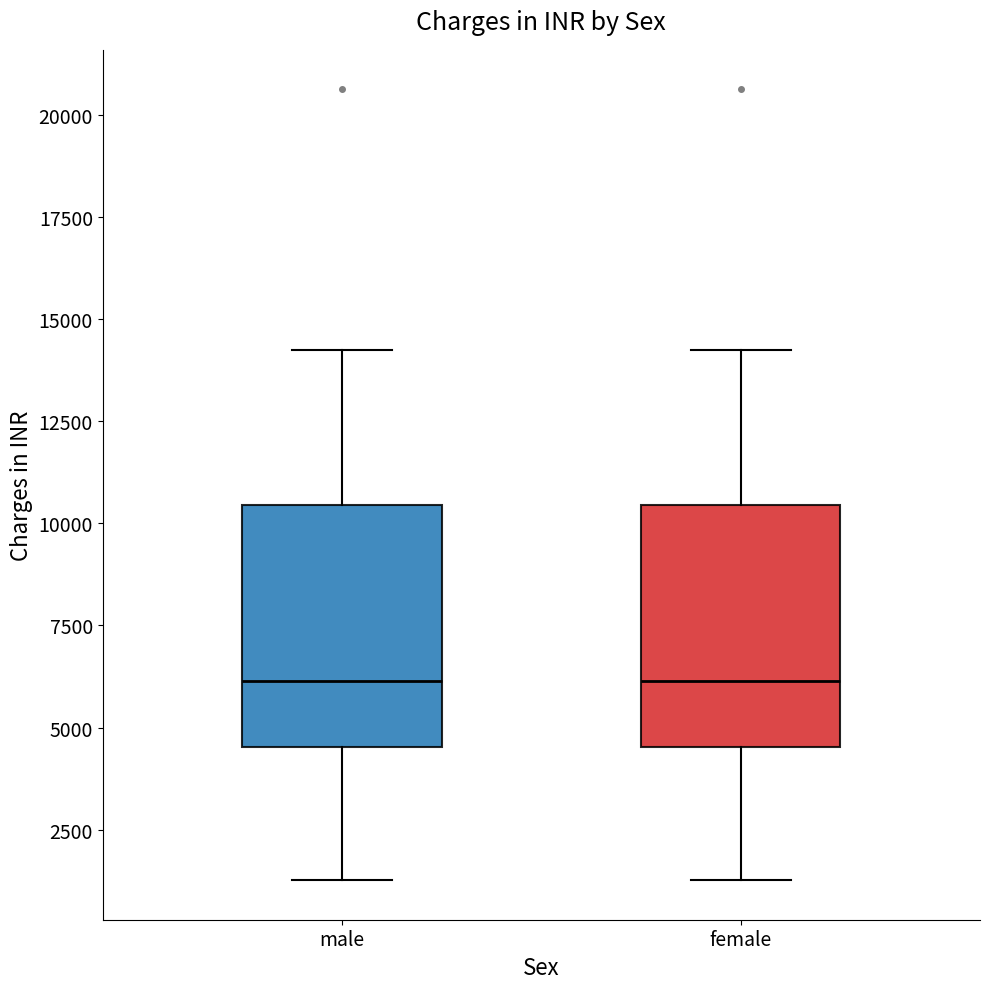

Reading left to right, read every box against the y-axis: the position of its median line, the range the box covers, and the ends of its whiskers. The values are not printed on the chart, so give them approximately, as read against the axis.

male: median 6000, box 4500 to 10500, whiskers 1500 to 14000
female: median 6000, box 4500 to 10500, whiskers 1500 to 14000